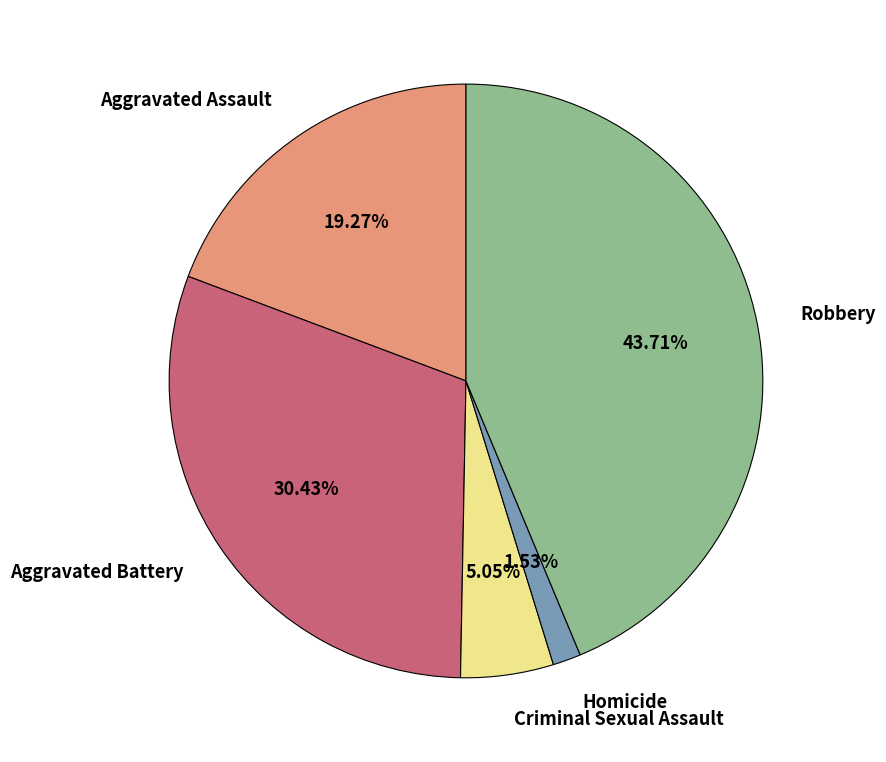

How many segments does this pie chart have?

5